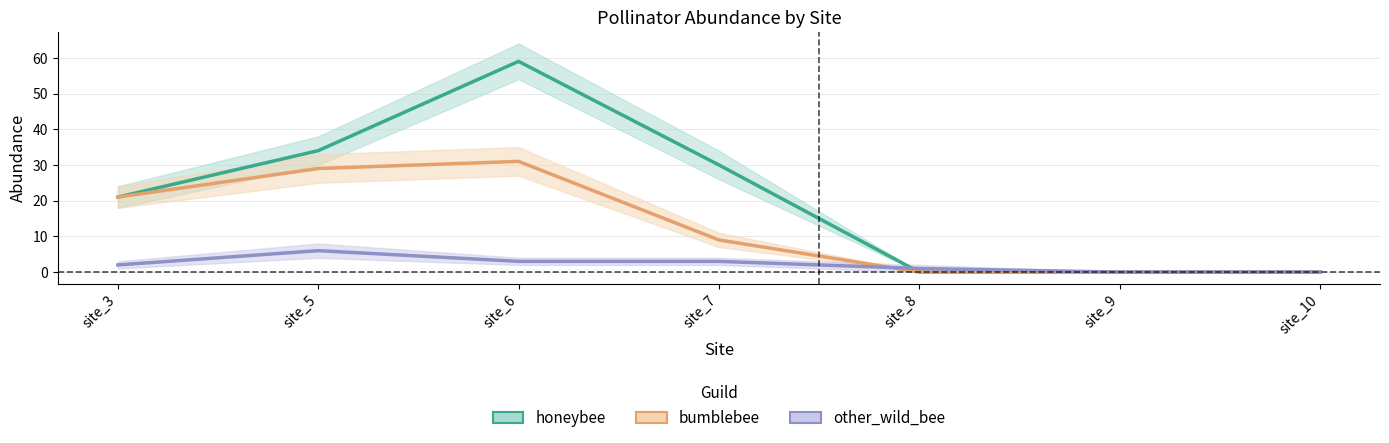

True or false: honeybee and other_wild_bee cross at least once.

True